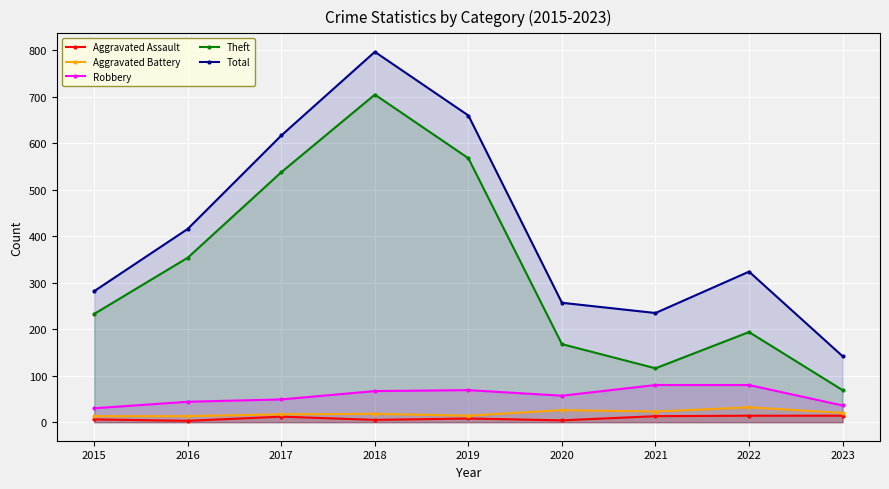

What is the difference between the highest and lowest values at 2023?

128